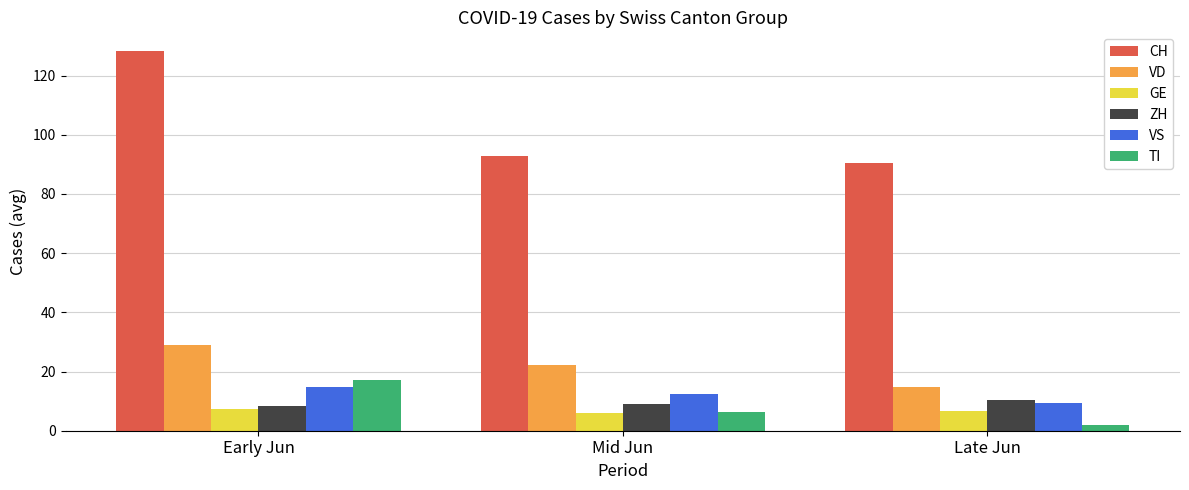

At which label does TI reach its peak?

Early Jun